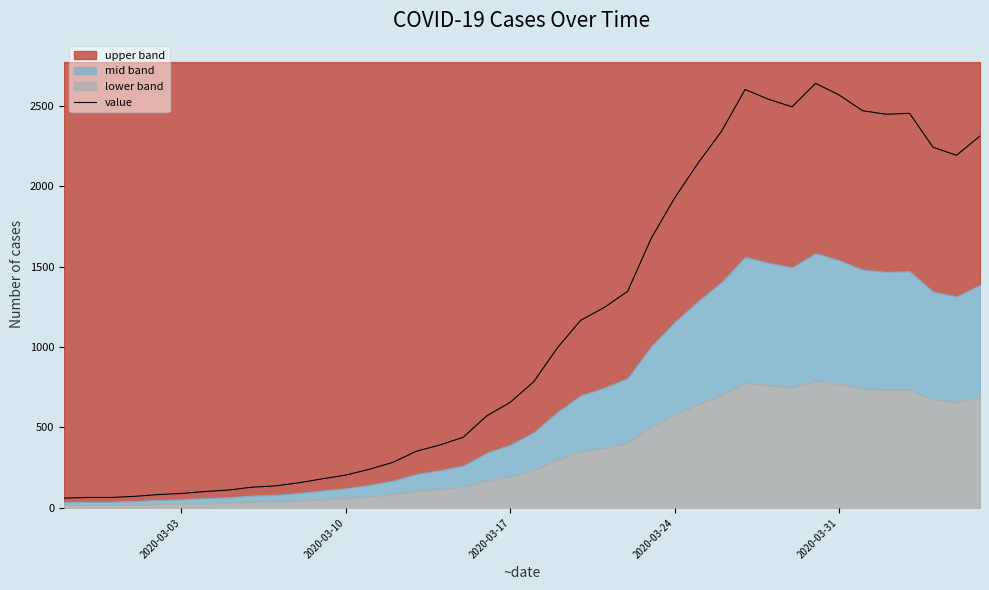

How many data points are above 784?

19